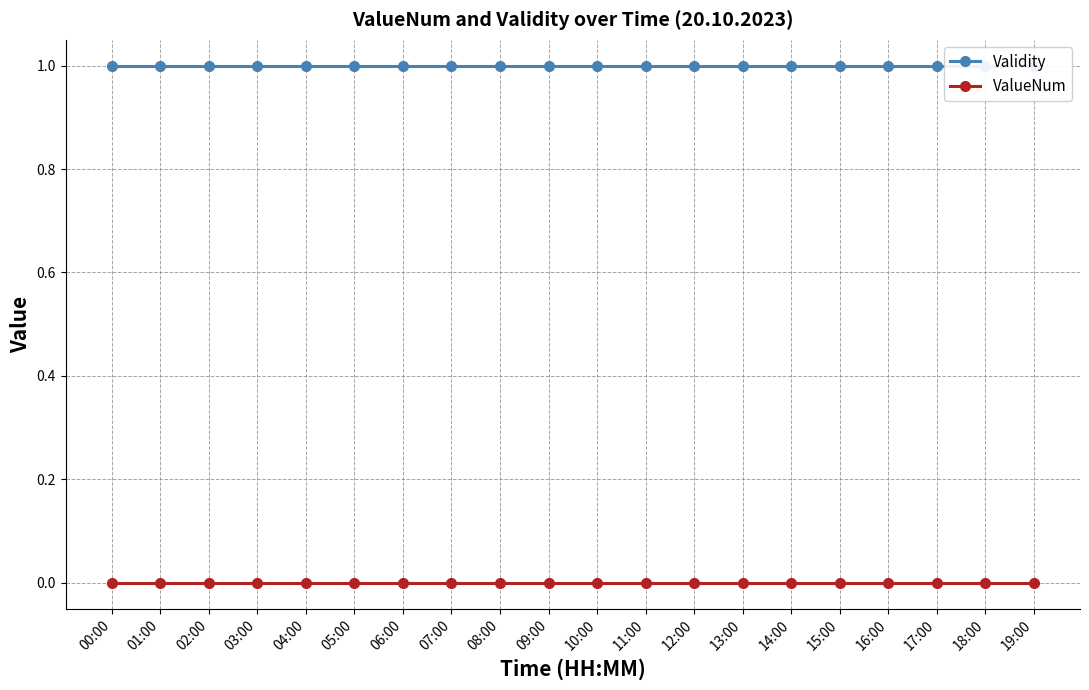

Reading right to left, what are all the values shown in this chart?

Validity: 1	1	1	1	1	1	1	1	1	1	1	1	1	1	1	1	1	1	1	1
ValueNum: 0	0	0	0	0	0	0	0	0	0	0	0	0	0	0	0	0	0	0	0